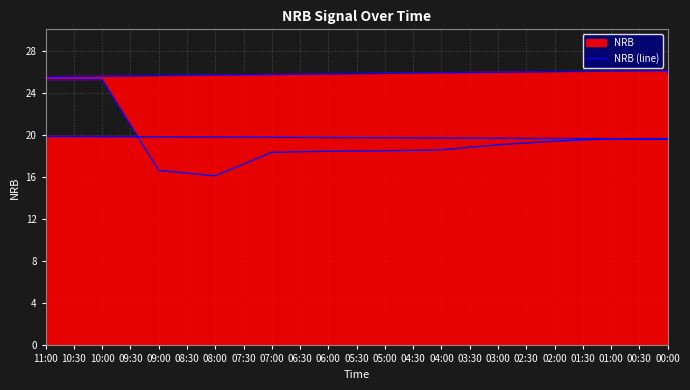

How many categories are shown in the chart?

40